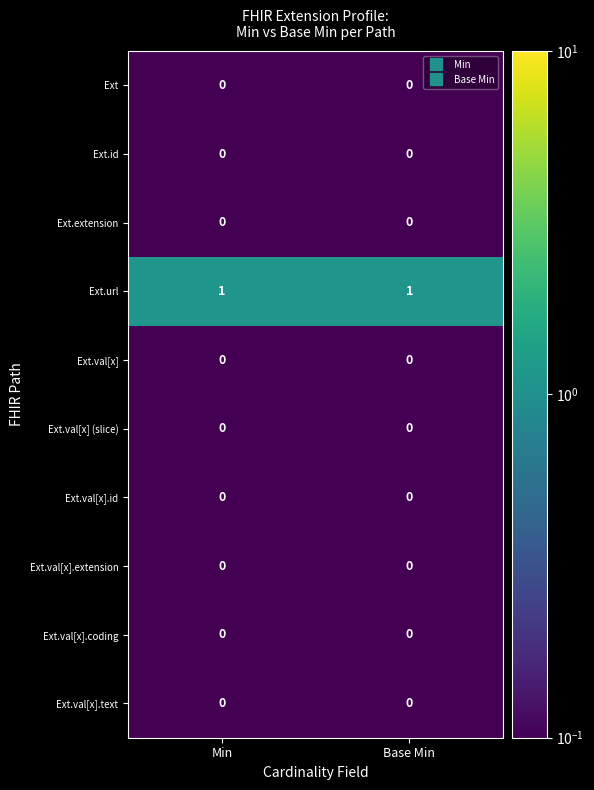

Reading left to right, extract all data points from this chart.

Ext: Min=0	Base Min=0
Ext.id: Min=0	Base Min=0
Ext.extension: Min=0	Base Min=0
Ext.url: Min=1	Base Min=1
Ext.val[x]: Min=0	Base Min=0
Ext.val[x] (slice): Min=0	Base Min=0
Ext.val[x].id: Min=0	Base Min=0
Ext.val[x].extension: Min=0	Base Min=0
Ext.val[x].coding: Min=0	Base Min=0
Ext.val[x].text: Min=0	Base Min=0